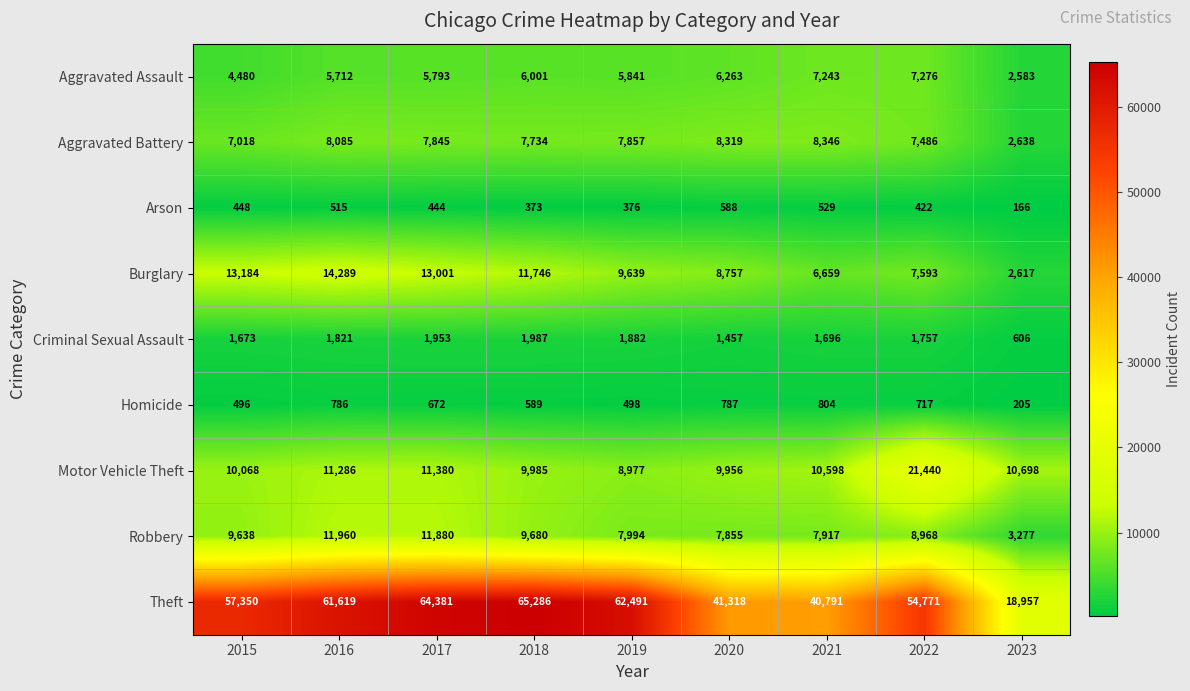

What is the minimum value shown in the chart?

166